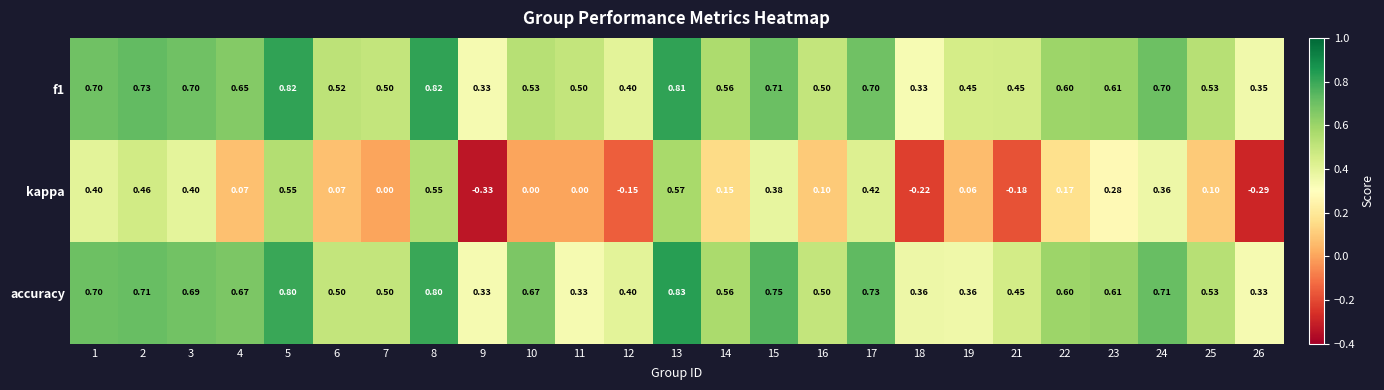

Between 3 and 4, which series saw the biggest shift?

kappa